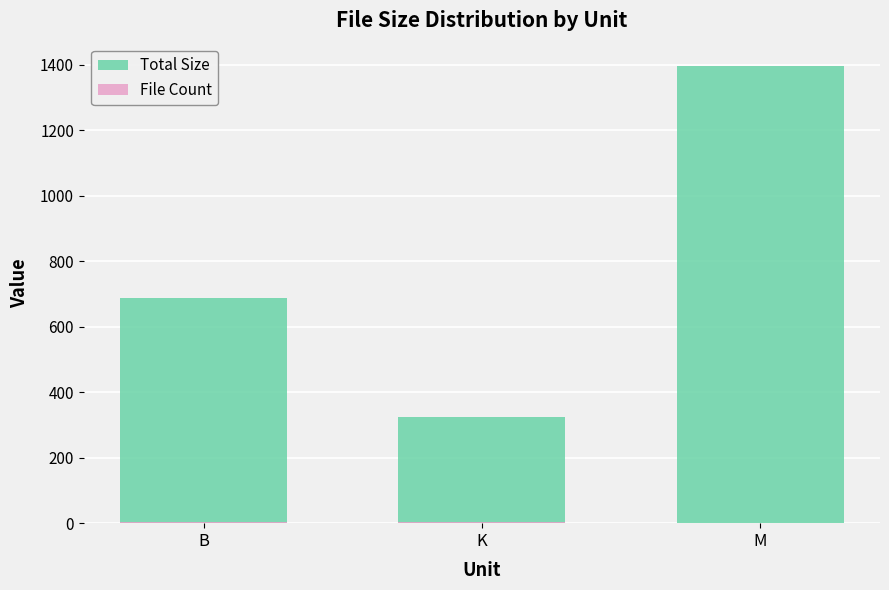

What is the minimum value for Total Size?

324.5